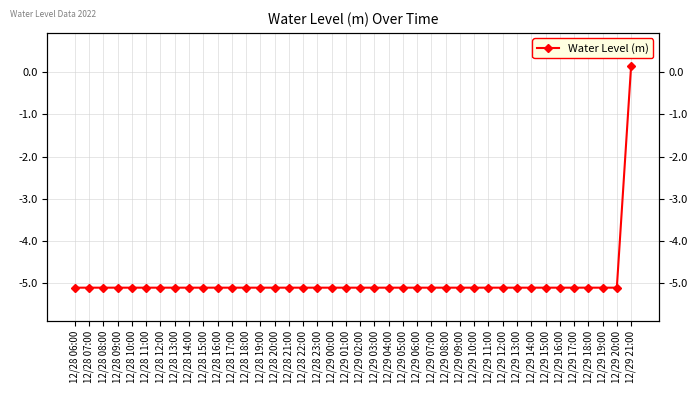

Where is the data nearest to the value -2?

12/29 21:00